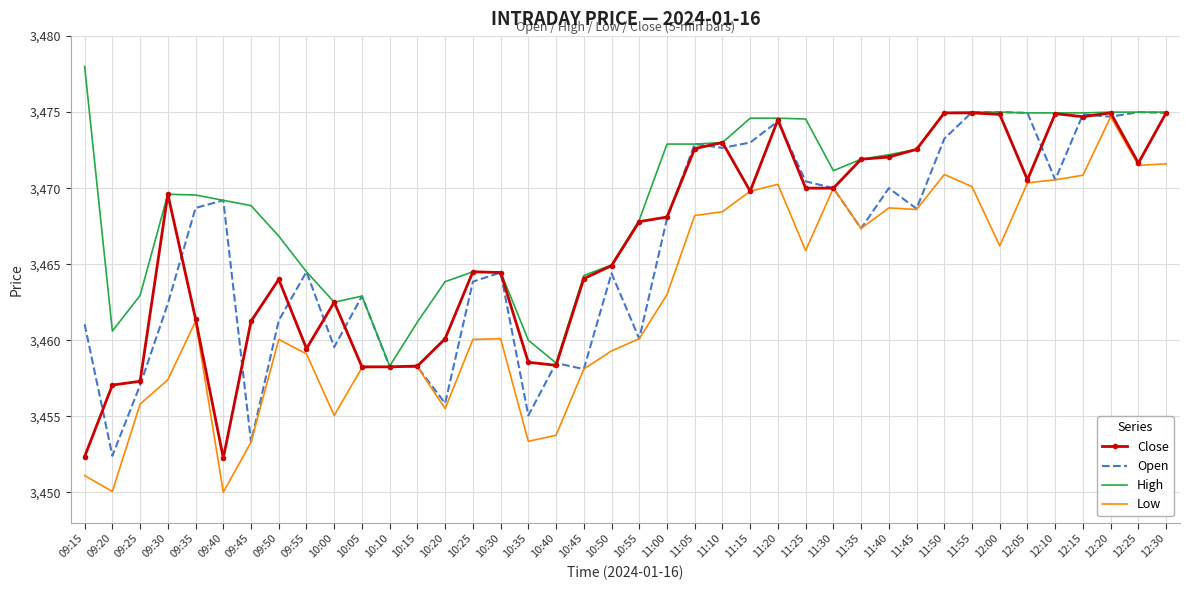

Which series has the largest total across all categories?

High